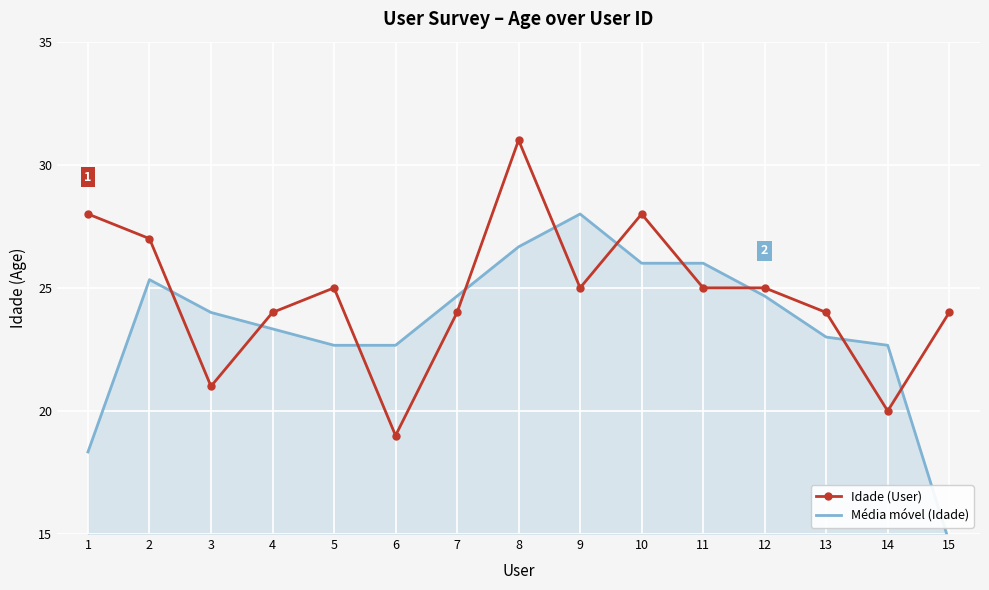

What is the maximum value for Idade (User)?

31